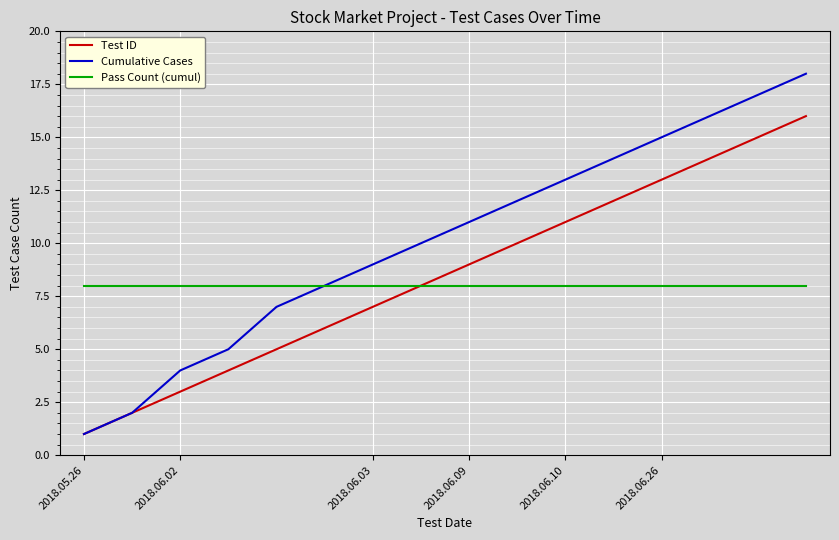

What is the difference between the maximum and second lowest values in the Cumulative Cases series?

16